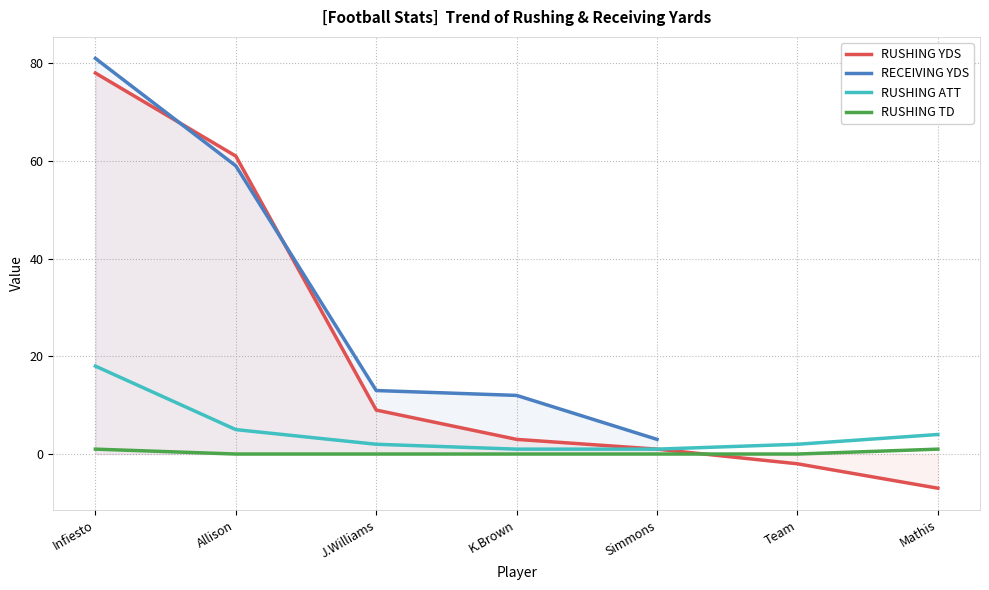

True or false: RUSHING YDS and RUSHING ATT cross at least once.

False